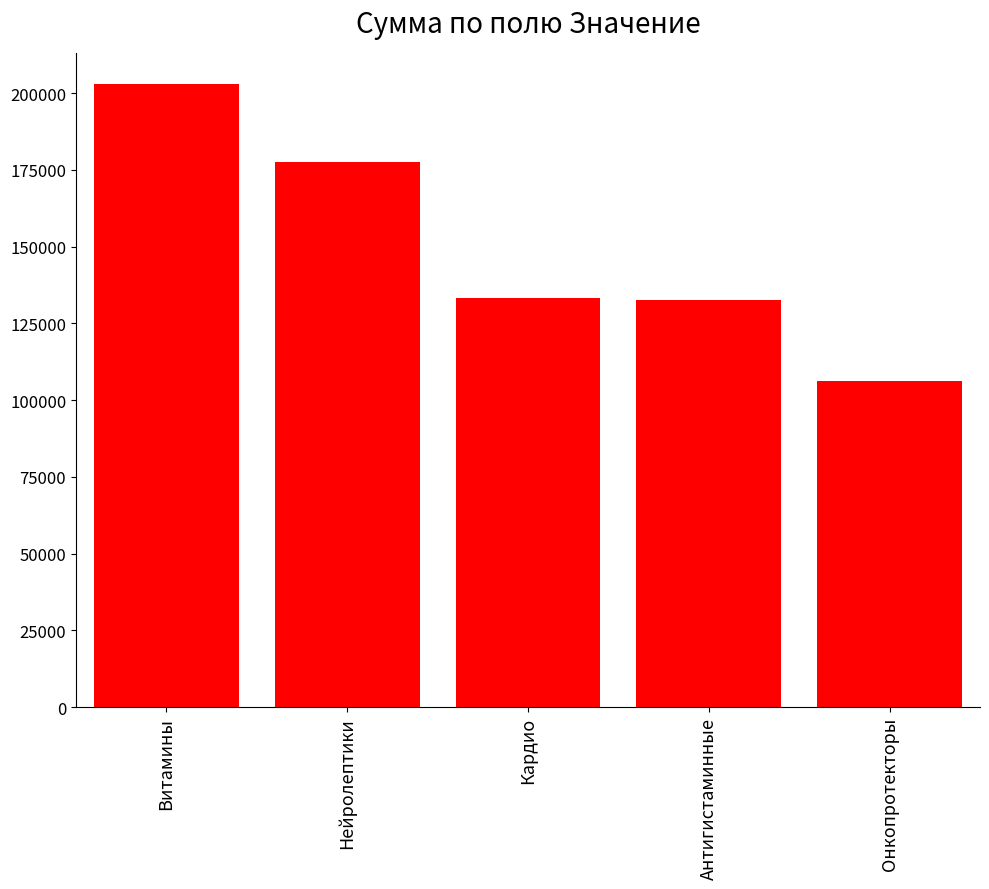

Approximately how many times larger is the value at Кардио compared to Онкопротекторы?

1.3